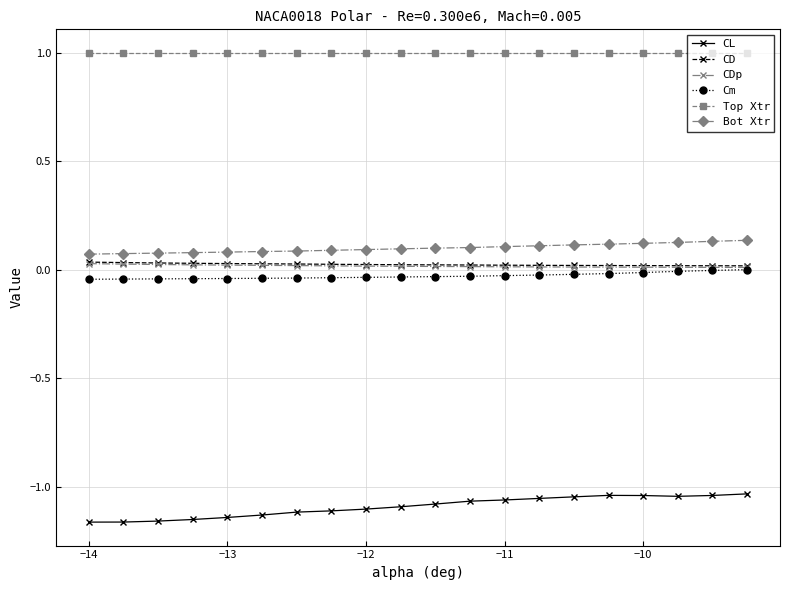

What is the highest value of the Top Xtr series?

1.0